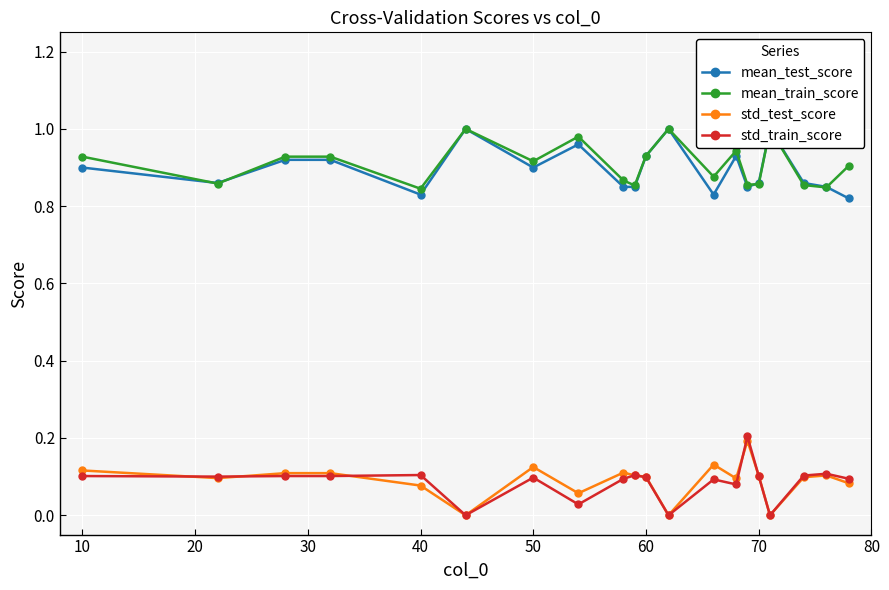

The std_test_score series shows 0.2 at 60. True or false?

False